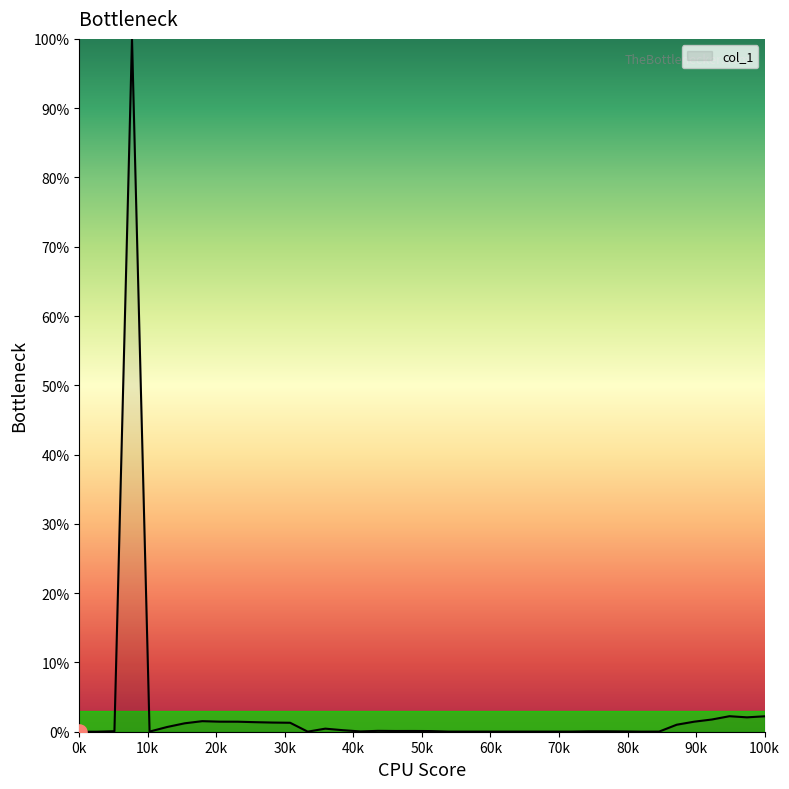

What is the difference between the maximum and minimum values?

100.0